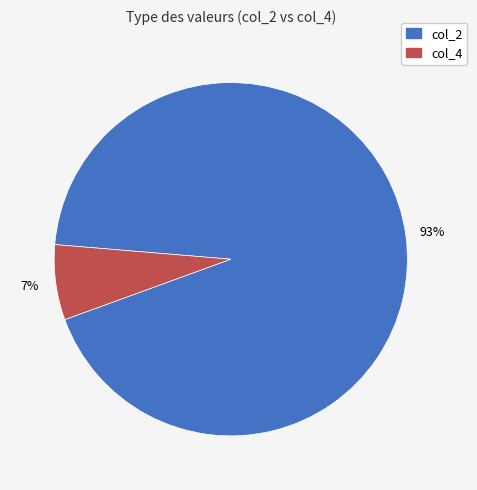

Which has a higher value, col_4 or col_2?

col_2